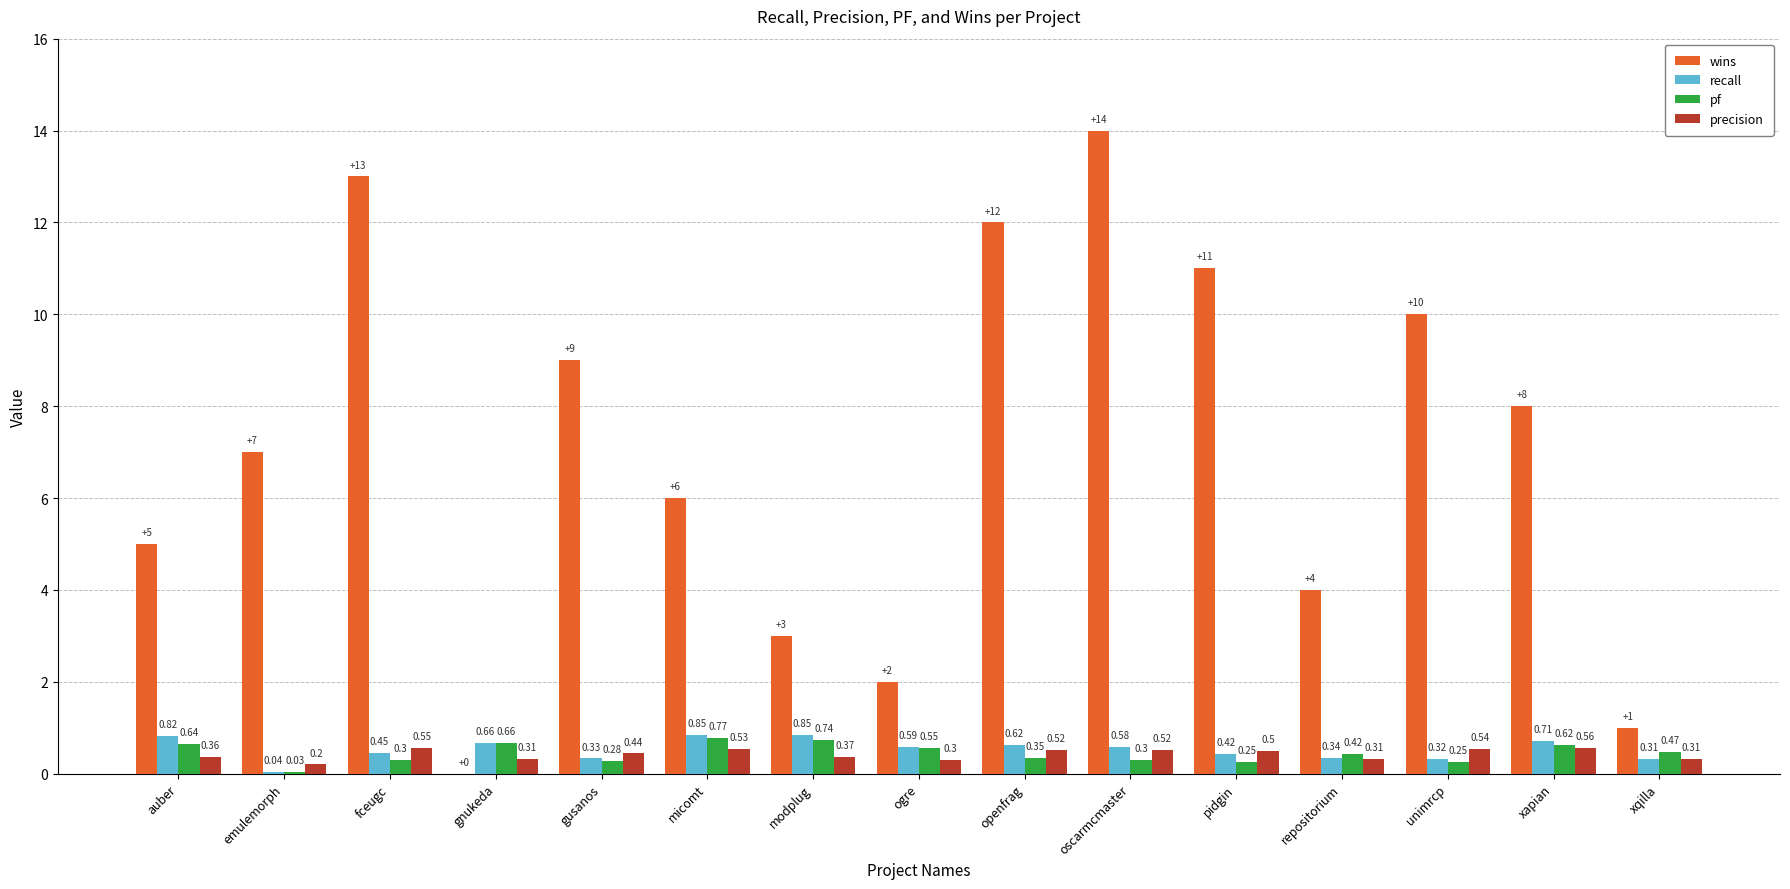

Count the precision values in the range 0 to 1.

15